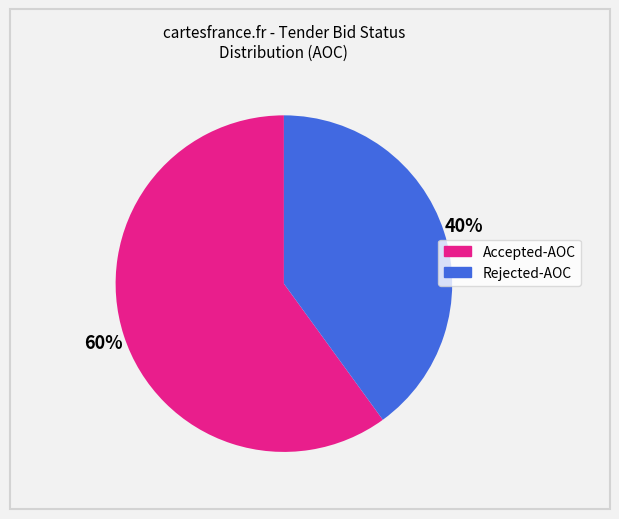

Which slice is the smallest?

Rejected-AOC